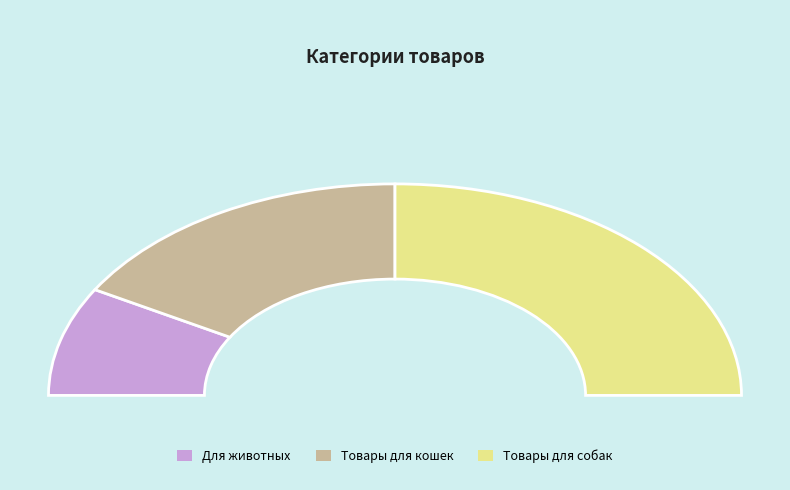

What is the change in value from Товары для кошек to Товары для собак?

+1